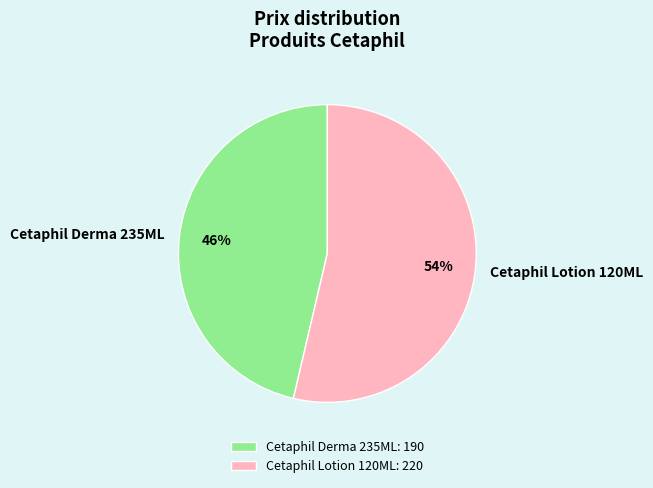

Which category has the biggest portion of the pie?

Cetaphil Lotion 120ML